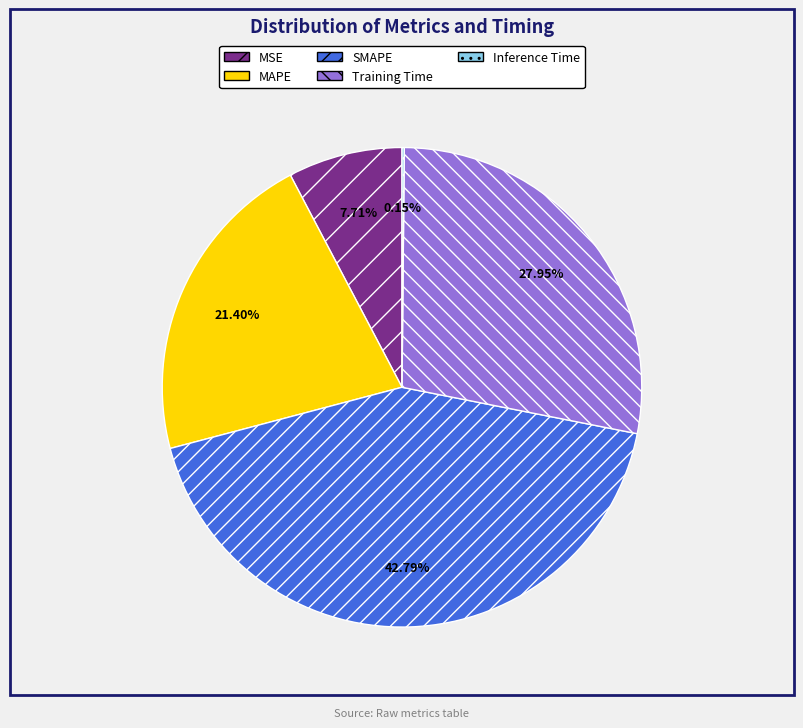

Between MSE and MAPE, which is larger?

MAPE